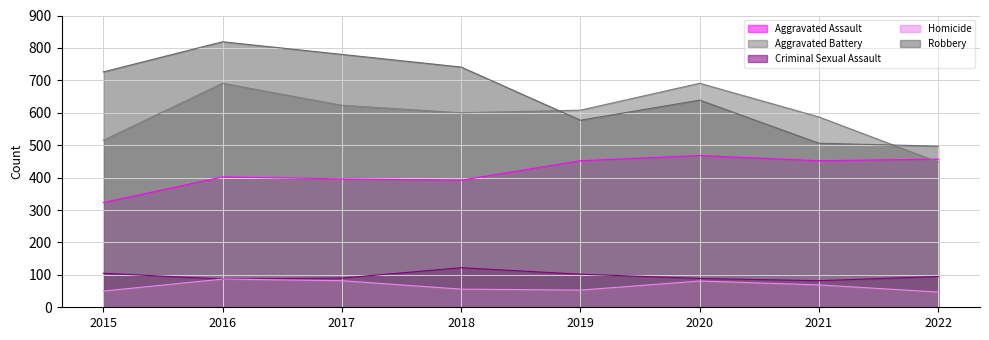

Reading left to right, transcribe all the data shown in this chart.

Aggravated Assault: 323	402	396	392	452	468	452	457
Aggravated Battery: 515	691	623	600	608	691	587	448
Criminal Sexual Assault: 105	87	90	122	102	89	82	95
Homicide: 50	87	82	56	53	81	69	47
Robbery: 726	819	780	741	577	639	506	497